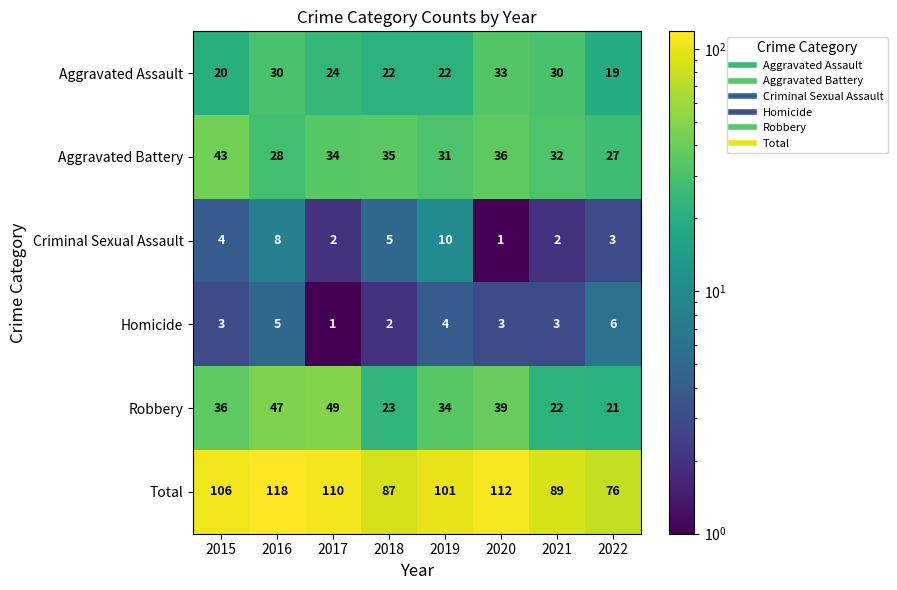

Rank the series by their maximum value, from highest to lowest.

Total, Robbery, Aggravated Battery, Aggravated Assault, Criminal Sexual Assault, Homicide